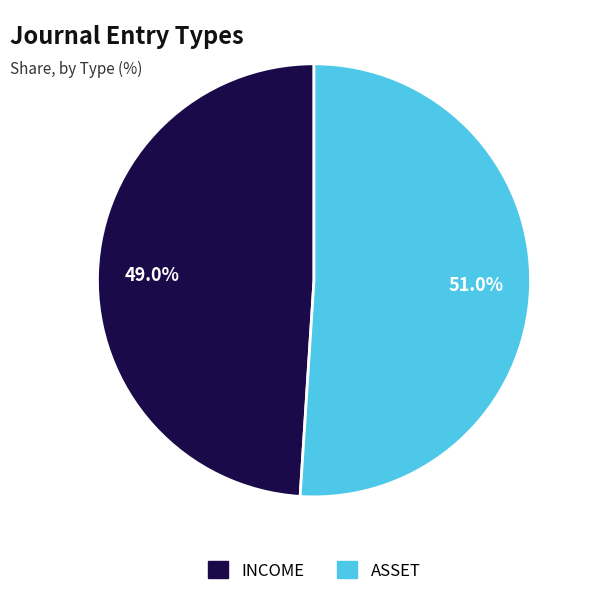

To the nearest percent, what is the combined percentage of INCOME and ASSET?

100%